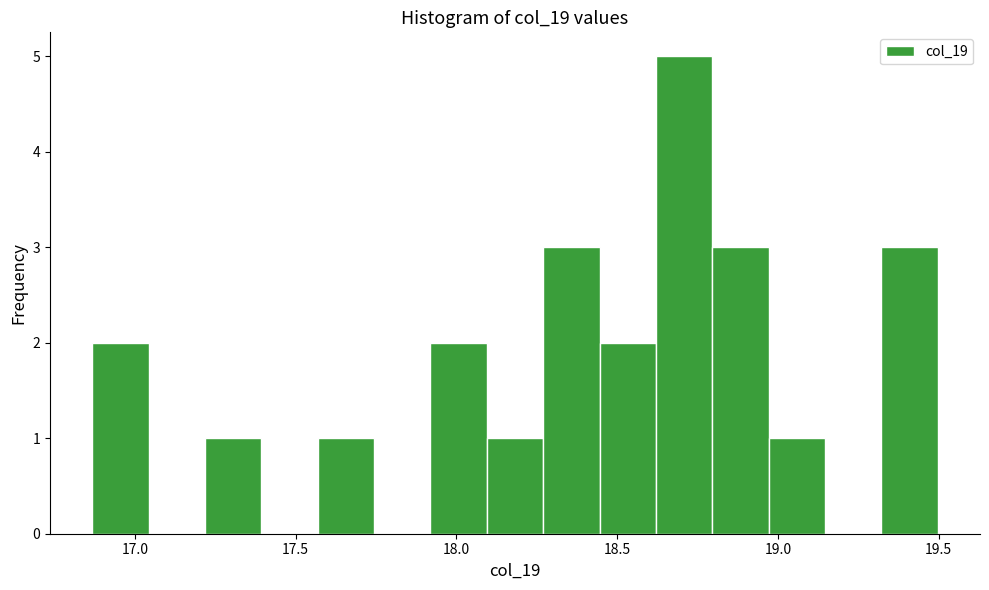

Around what value on the x-axis is the tallest bar? Give the approximate position of its centre, as read against the axis.

18.70